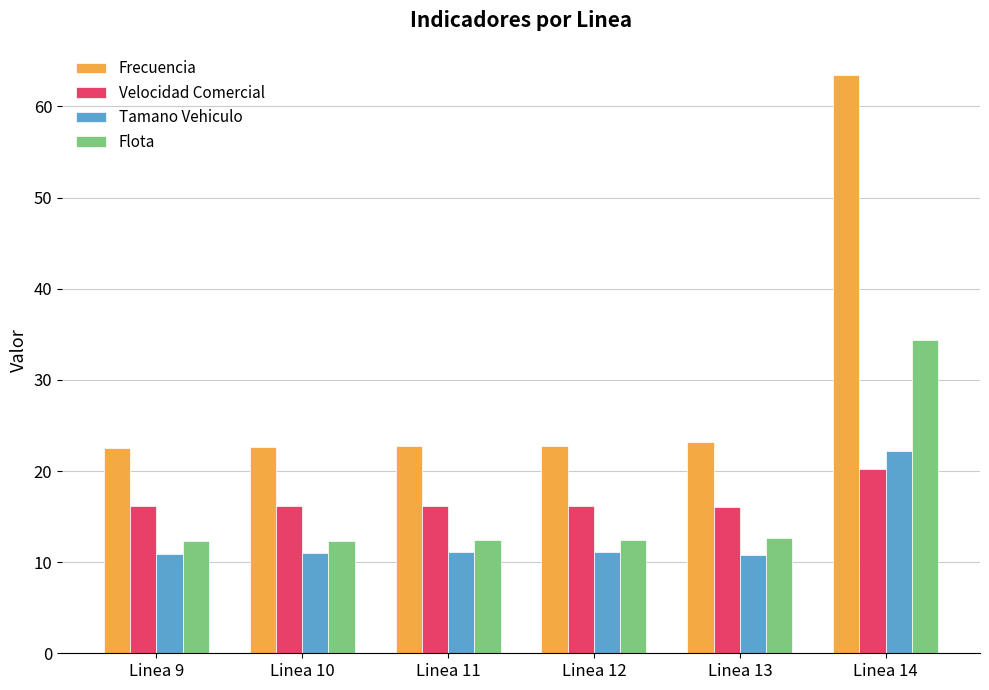

What is the value of the Velocidad Comercial bar at the 4th from the left?

16.1